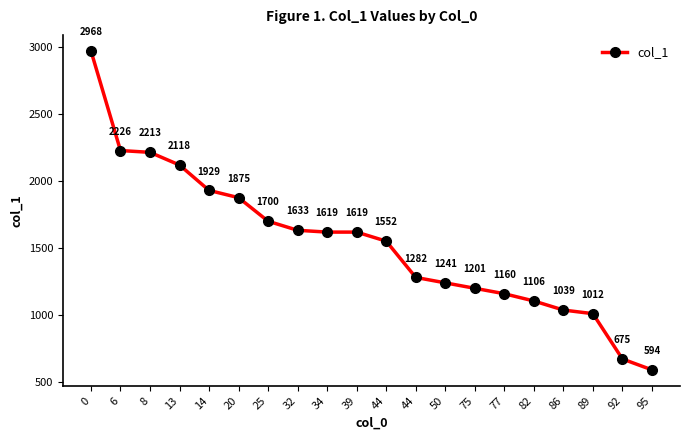

What is the value of the 14th point from the left?

1200.8